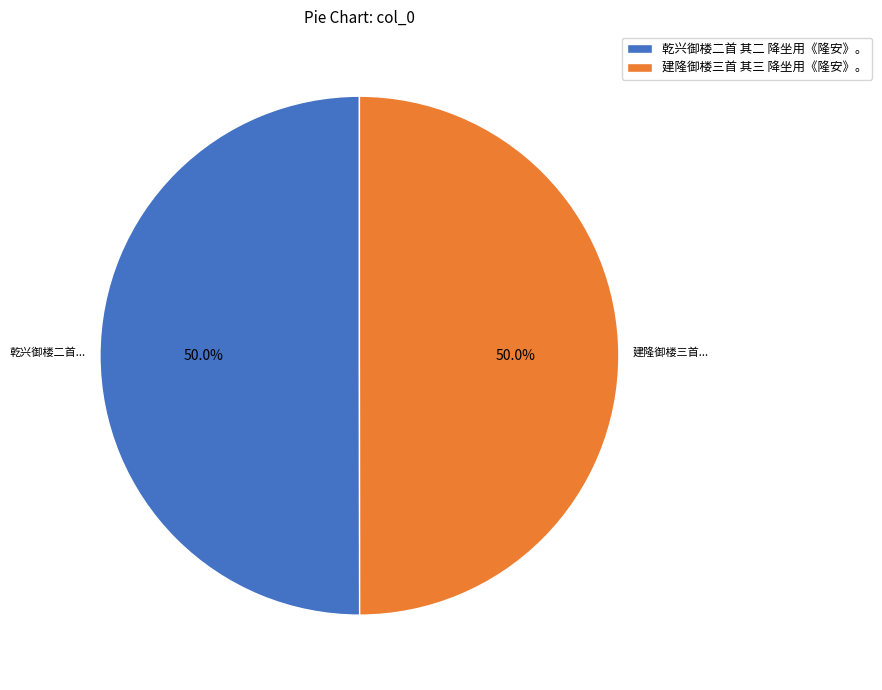

Approximately how many times larger is the value at 乾兴御楼二首 其二 降坐用《隆安》。 compared to 建隆御楼三首 其三 降坐用《隆安》。?

1.0